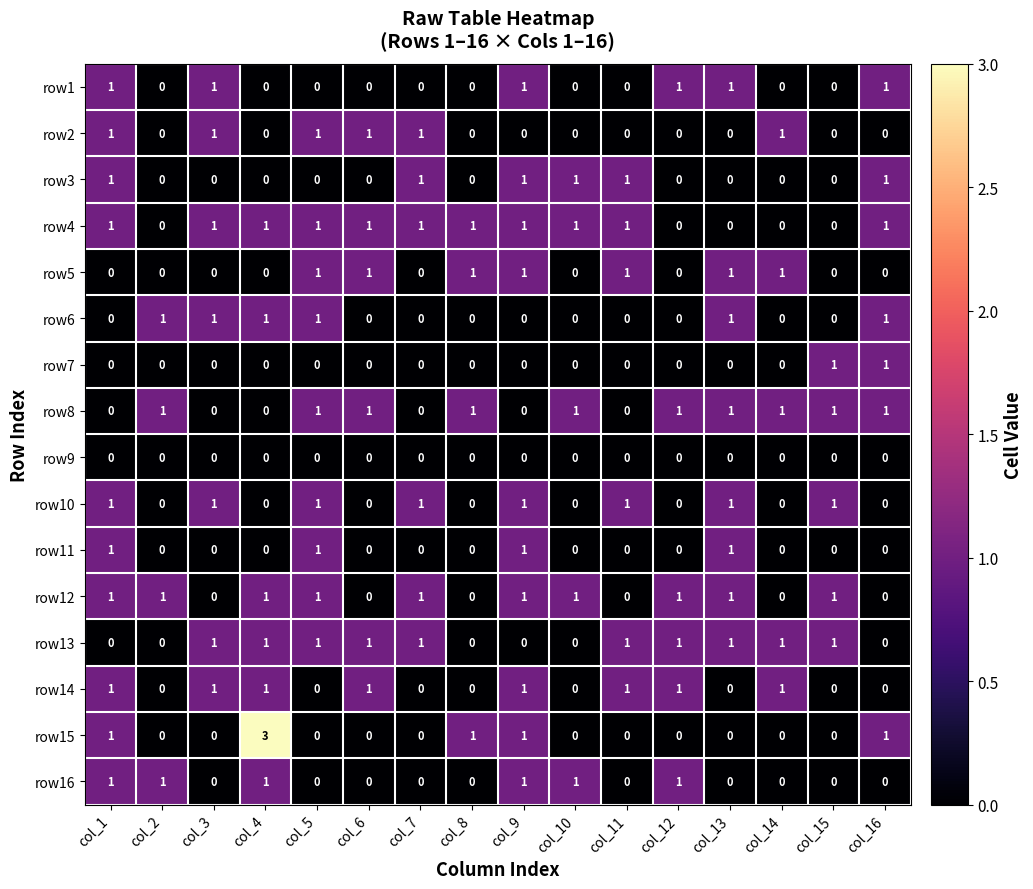

What is the greatest value displayed?

3